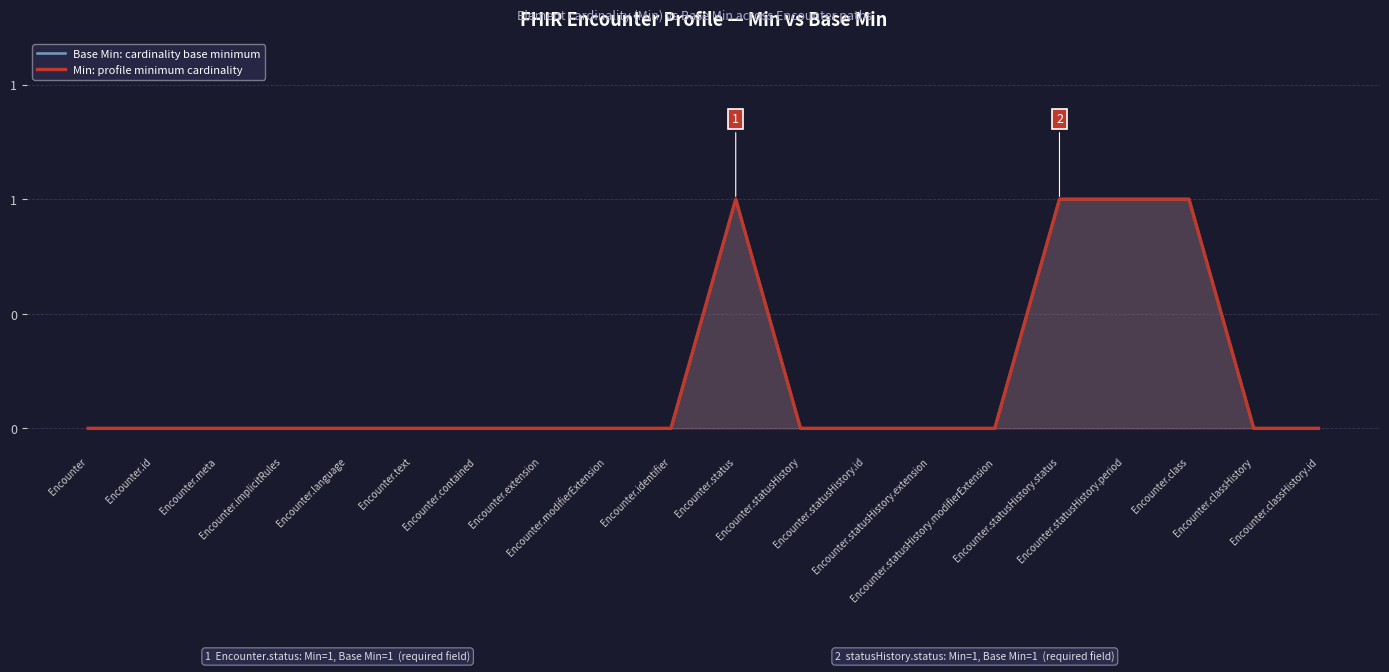

What is the maximum value for Base Min: cardinality base minimum?

1